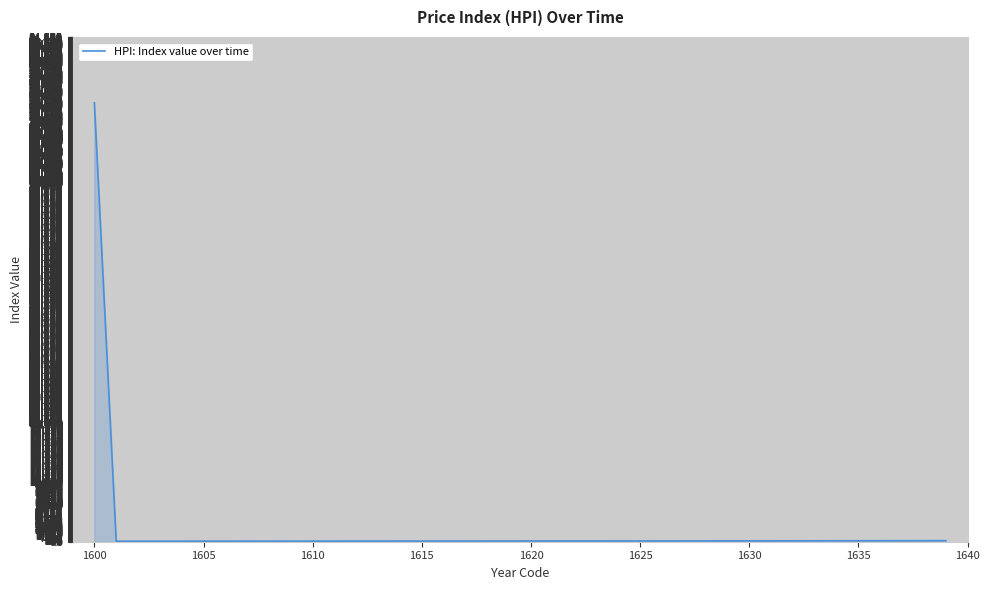

How many lines are shown in the chart?

1